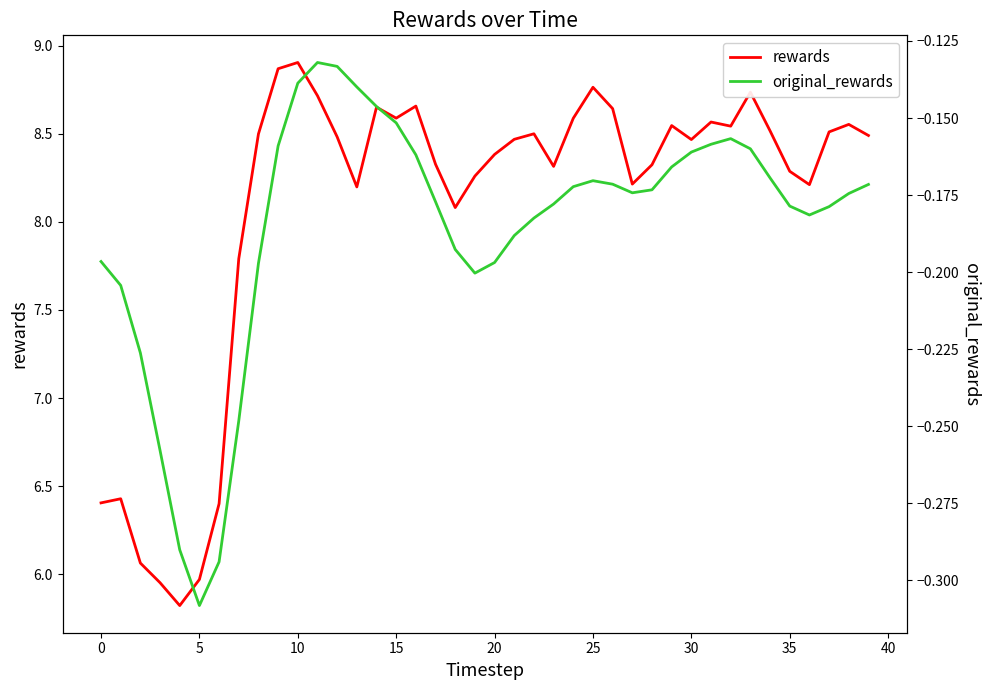

The value of original_rewards at 39 is -0.3. True or false?

False